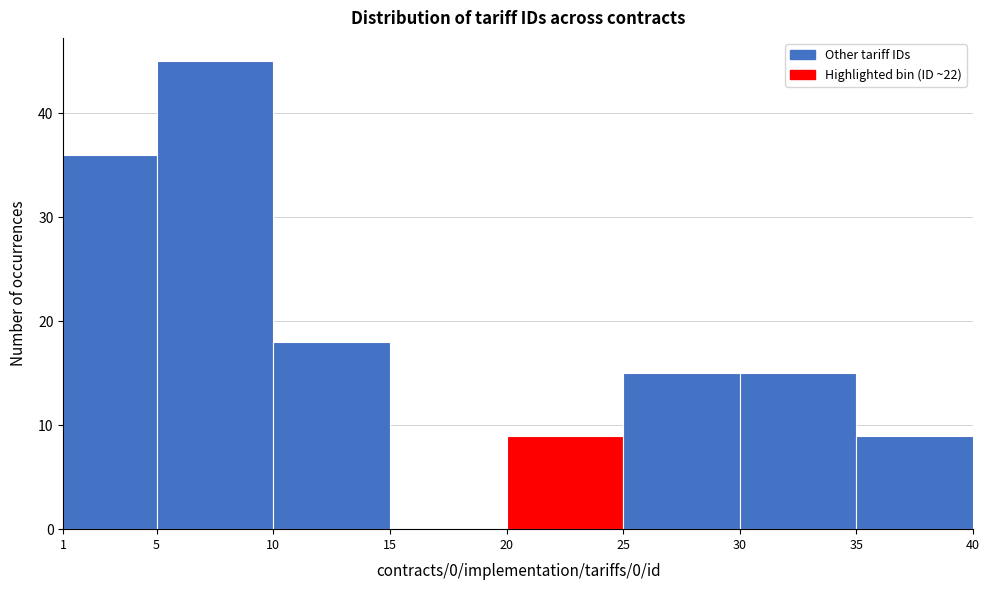

Reading left to right, list every bar in this chart as the range it spans on the x-axis followed by its height. The values are not printed on the chart, so give them approximately, as read against the axis.

1 to 5: 36
5 to 10: 45
10 to 15: 18
15 to 20: 0
20 to 25: 9
25 to 30: 15
30 to 35: 15
35 to 40: 9